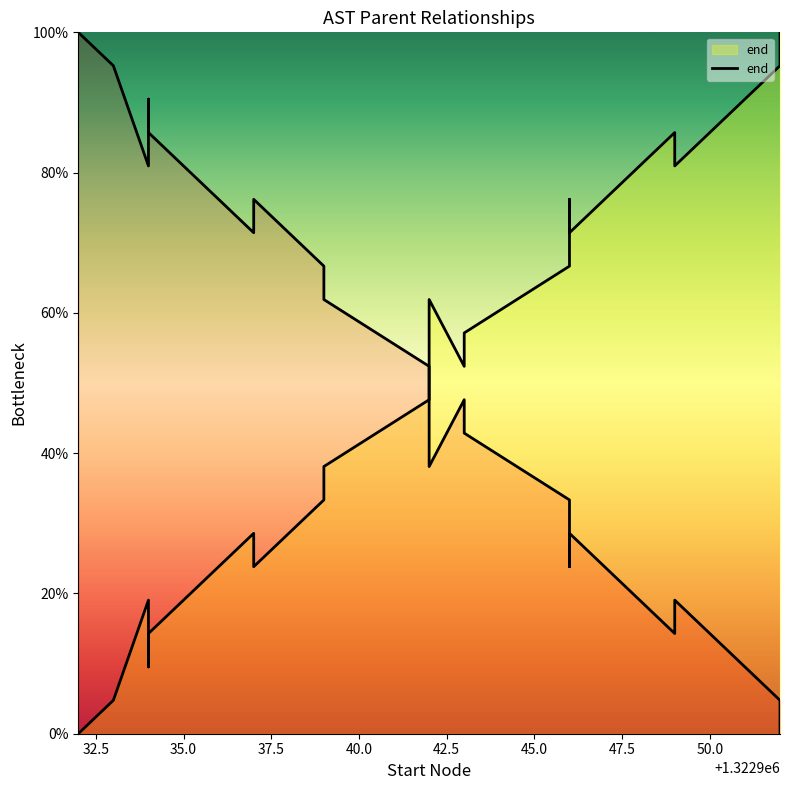

The value at 32.5 is 4.8. True or false?

True